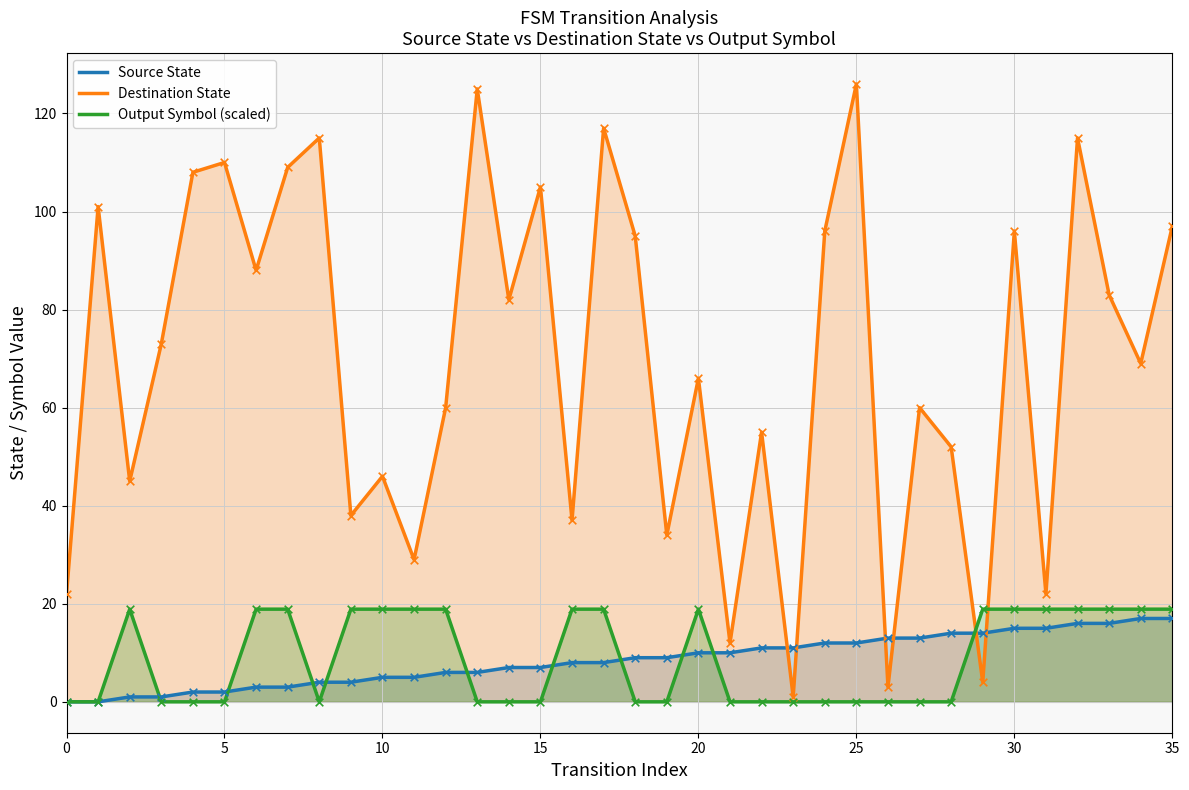

Which series reaches the minimum Y coordinate?

Source State